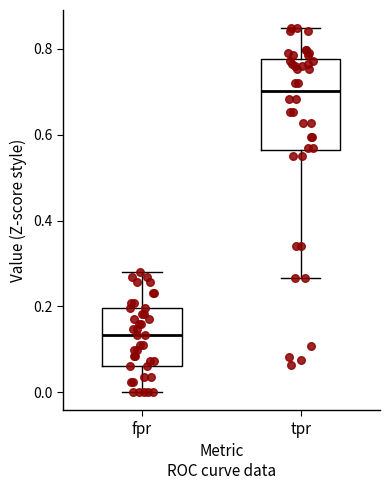

Reading left to right, transcribe this box plot: for each box, give where its median line is, the range the box spans, and where its two whiskers end, as read against the y-axis. The values are not printed on the chart, so give them approximately, as read against the axis.

fpr: median 0.14, box 0.06 to 0.20, whiskers 0.00 to 0.28
tpr: median 0.70, box 0.56 to 0.78, whiskers 0.26 to 0.84